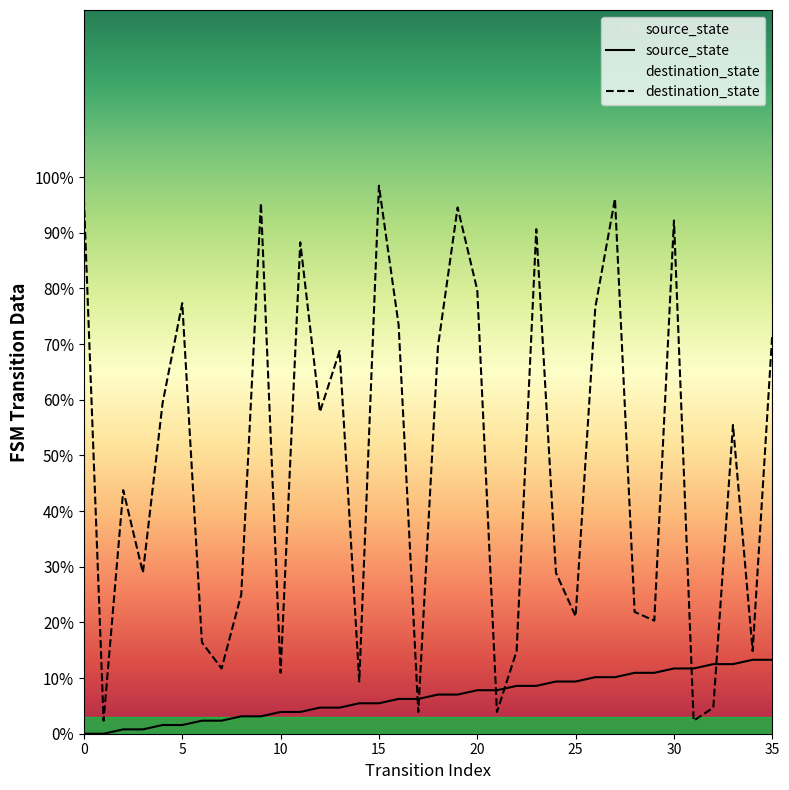

True or false: destination_state has more than 2 interior local peaks.

True